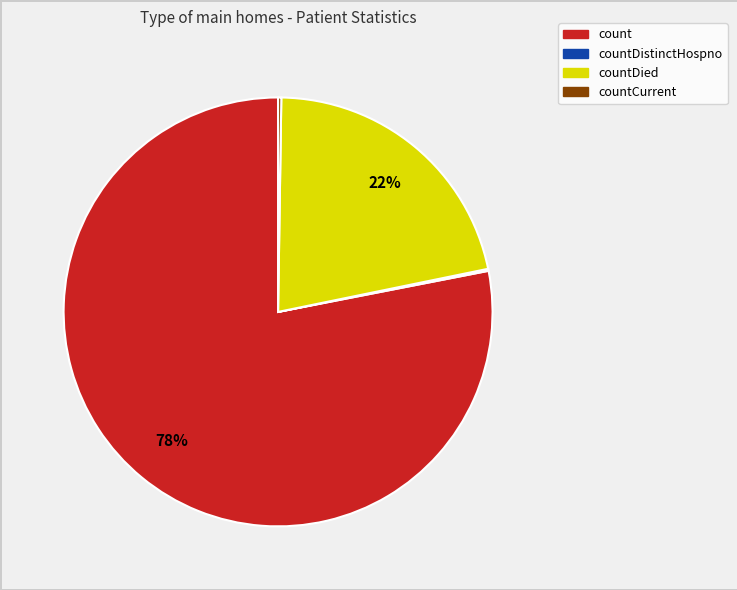

To the nearest percent, what is the average slice percentage?

25%